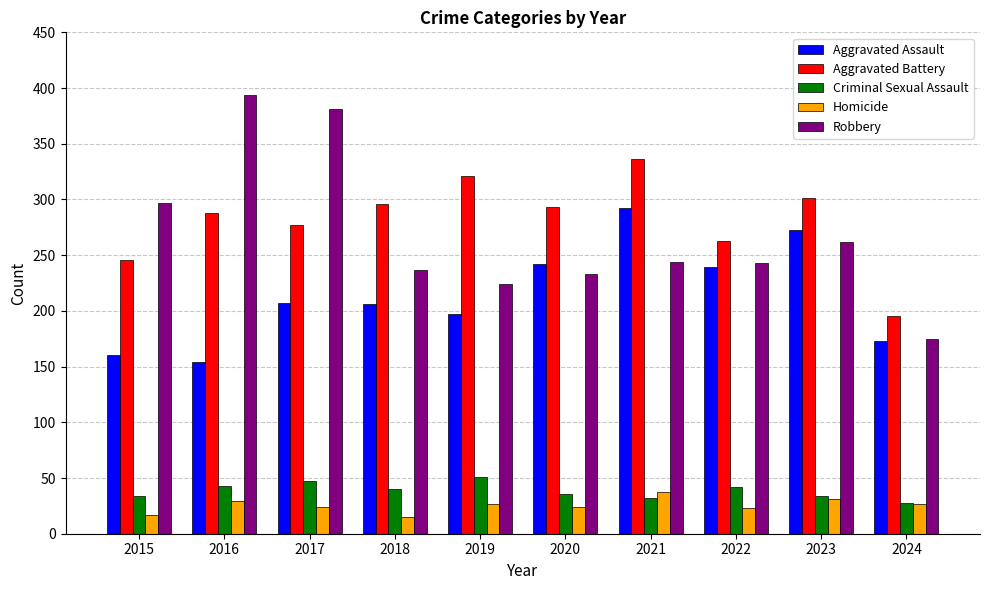

What is the spread (max minus min) of values at 2022?

240